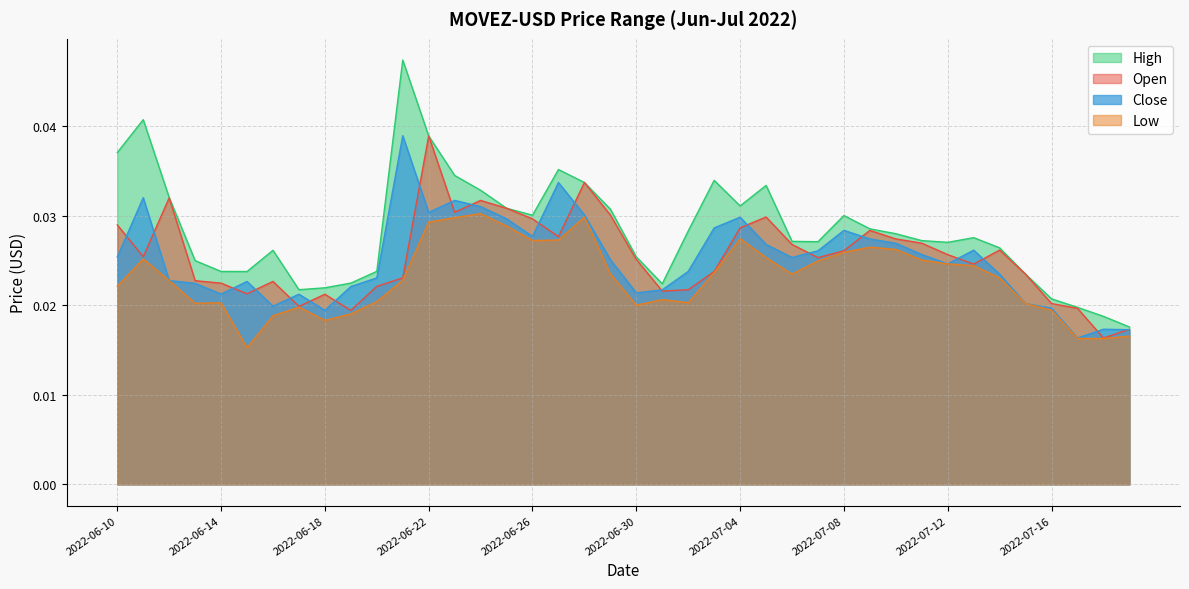

True or false: Open and High cross at least once.

False